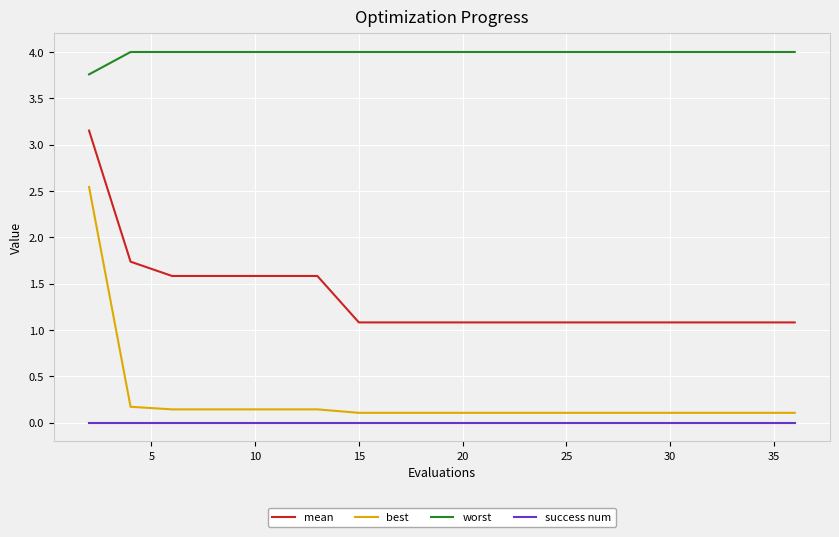

Which series has the largest total across all categories?

worst